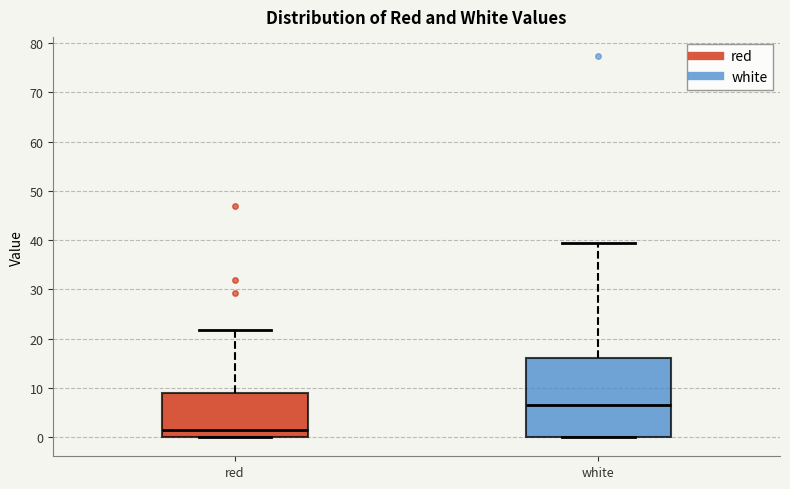

Reading left to right, transcribe this box plot: for each box, give where its median line is, the range the box spans, and where its two whiskers end, as read against the y-axis. The values are not printed on the chart, so give them approximately, as read against the axis.

red: median 1, box 0 to 9, whiskers 0 to 22
white: median 7, box 0 to 16, whiskers 0 to 39